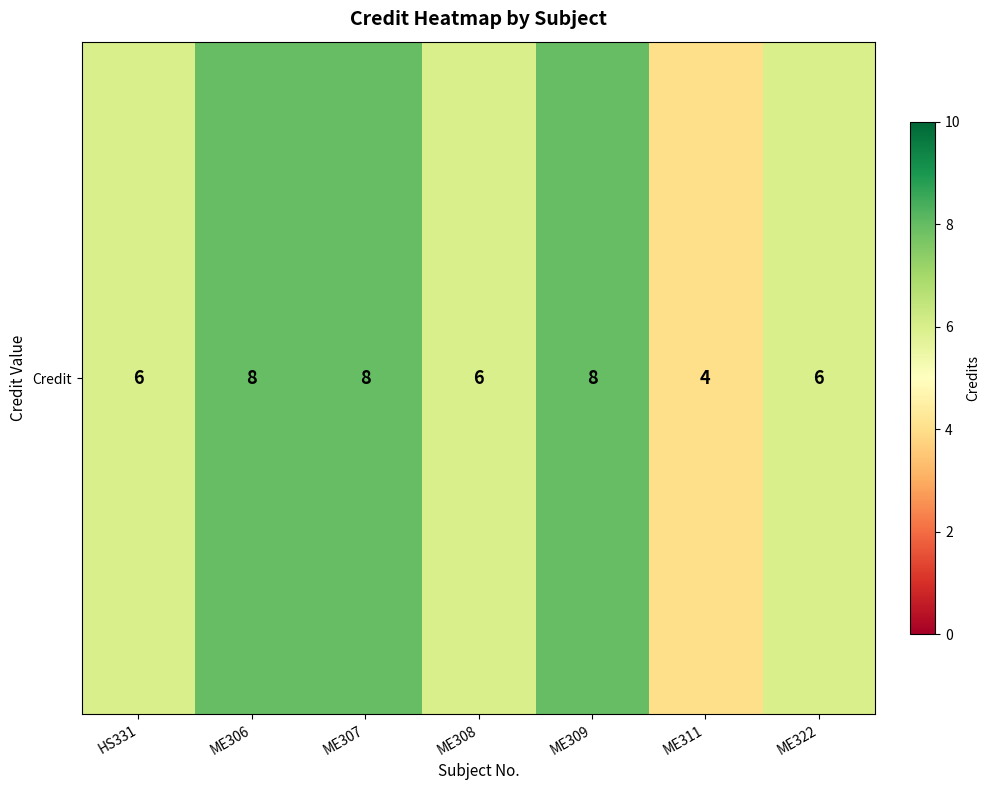

What is the sum of all values?

46